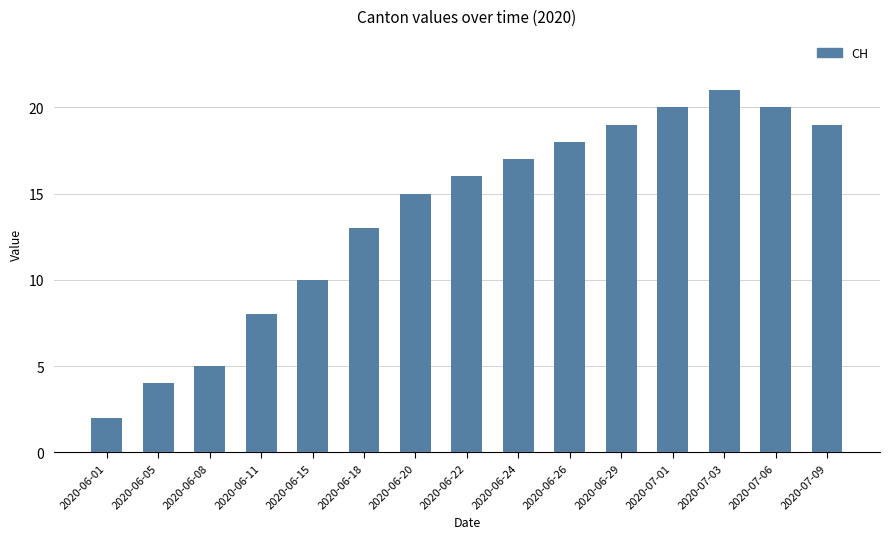

Between 2020-06-18 and 2020-06-24, which is larger?

2020-06-24